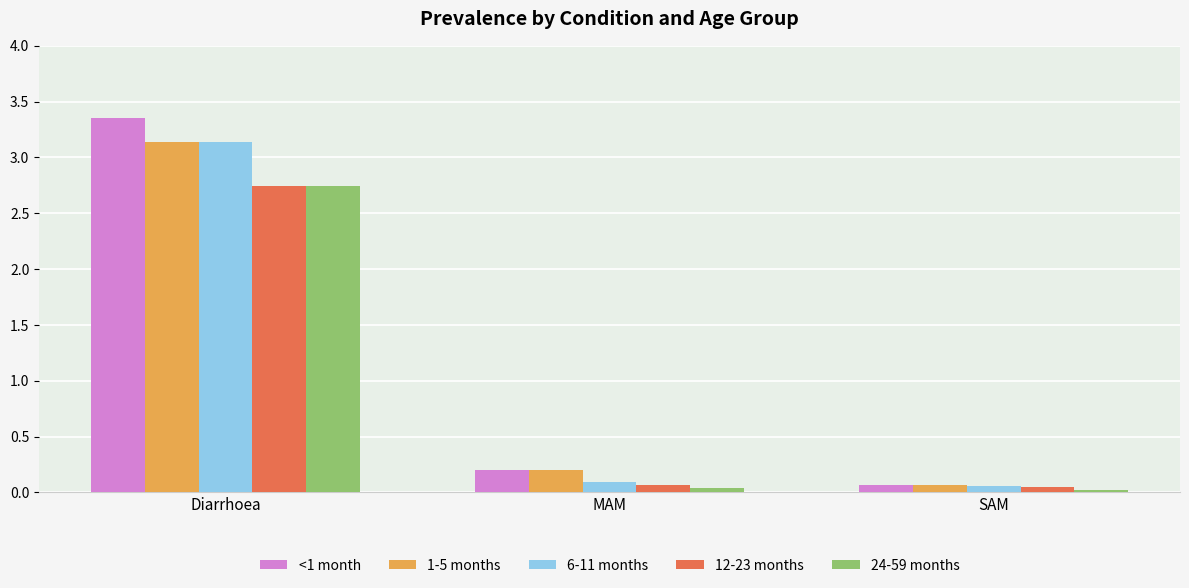

What is the label of the 3rd bar from the right?

Diarrhoea